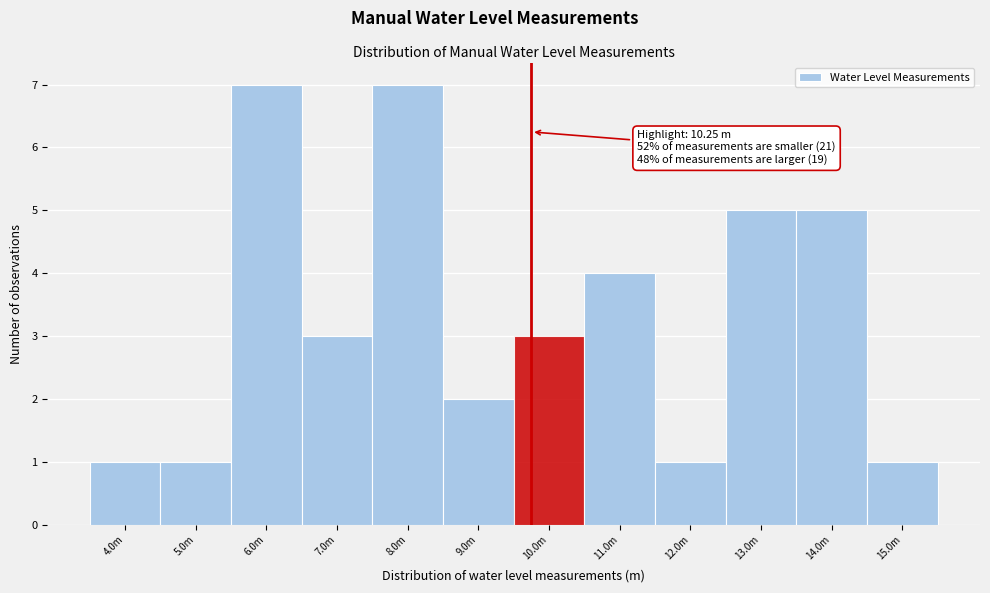

Reading right to left, extract all data points from this chart.

15.0m=1	14.0m=5	13.0m=5	12.0m=1	11.0m=4	10.0m=3	9.0m=2	8.0m=7	7.0m=3	6.0m=7	5.0m=1	4.0m=1